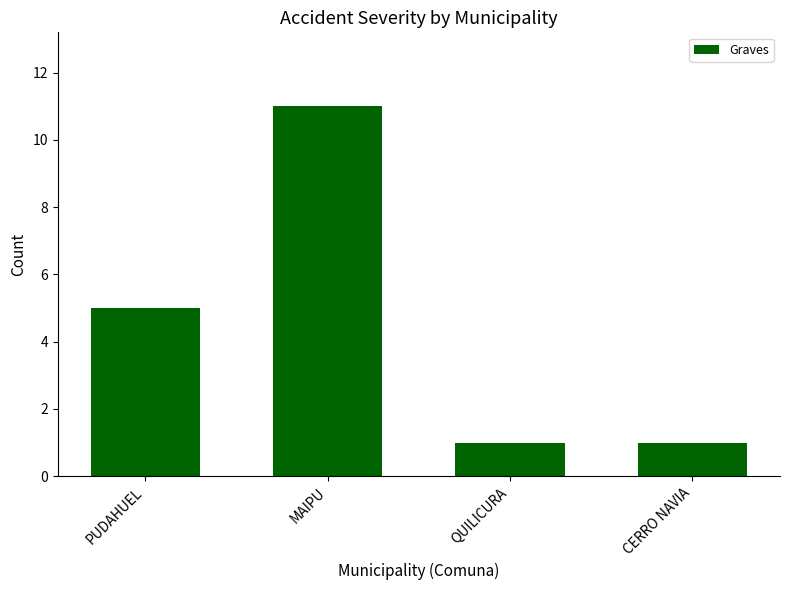

Reading right to left, transcribe all the data shown in this chart.

1	1	11	5